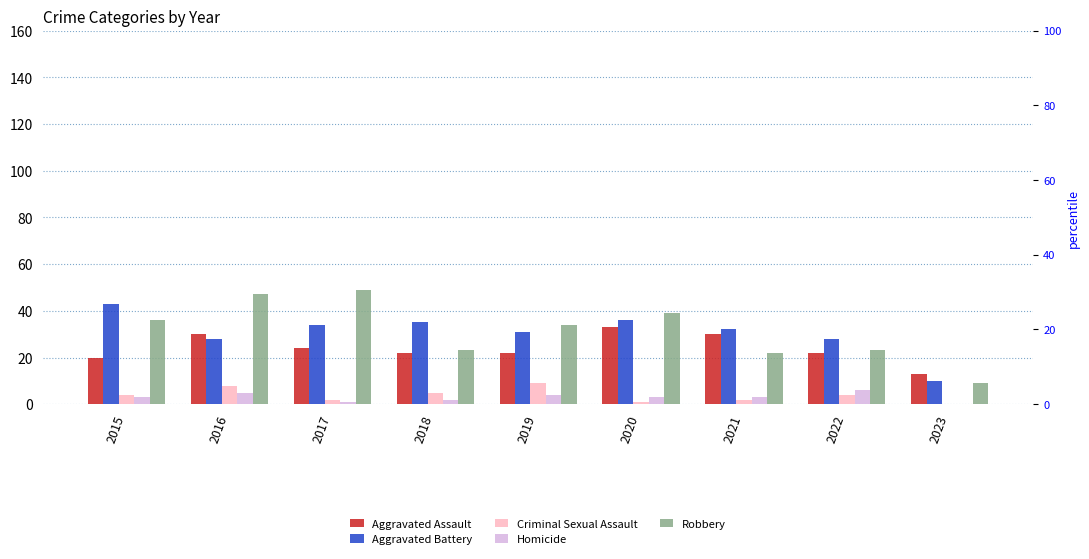

Reading left to right, transcribe all the data shown in this chart.

Aggravated Assault: 2015=20	2016=30	2017=24	2018=22	2019=22	2020=33	2021=30	2022=22	2023=13
Aggravated Battery: 2015=43	2016=28	2017=34	2018=35	2019=31	2020=36	2021=32	2022=28	2023=10
Criminal Sexual Assault: 2015=4	2016=8	2017=2	2018=5	2019=9	2020=1	2021=2	2022=4	2023=0
Homicide: 2015=3	2016=5	2017=1	2018=2	2019=4	2020=3	2021=3	2022=6	2023=0
Robbery: 2015=36	2016=47	2017=49	2018=23	2019=34	2020=39	2021=22	2022=23	2023=9